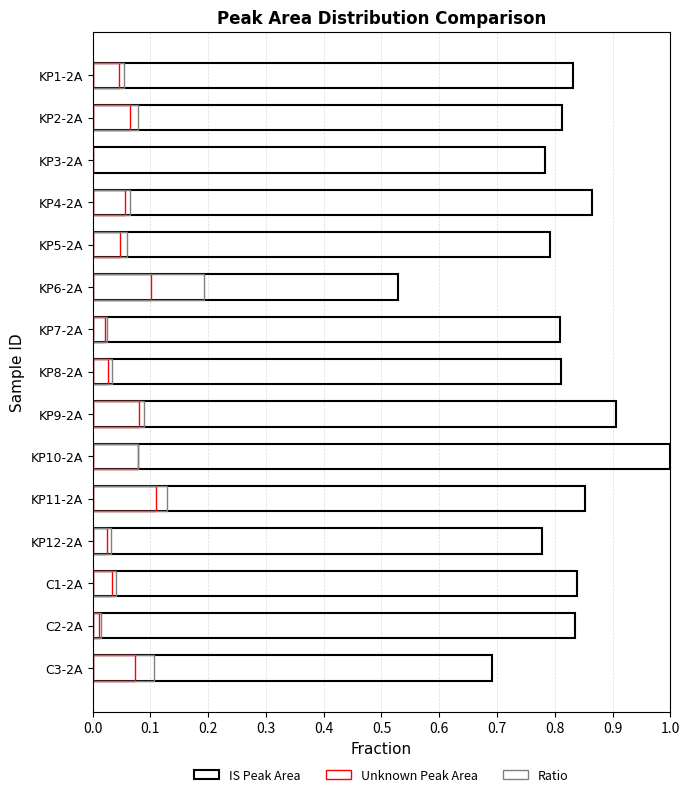

At how many categories does at least one series exceed 0?

15